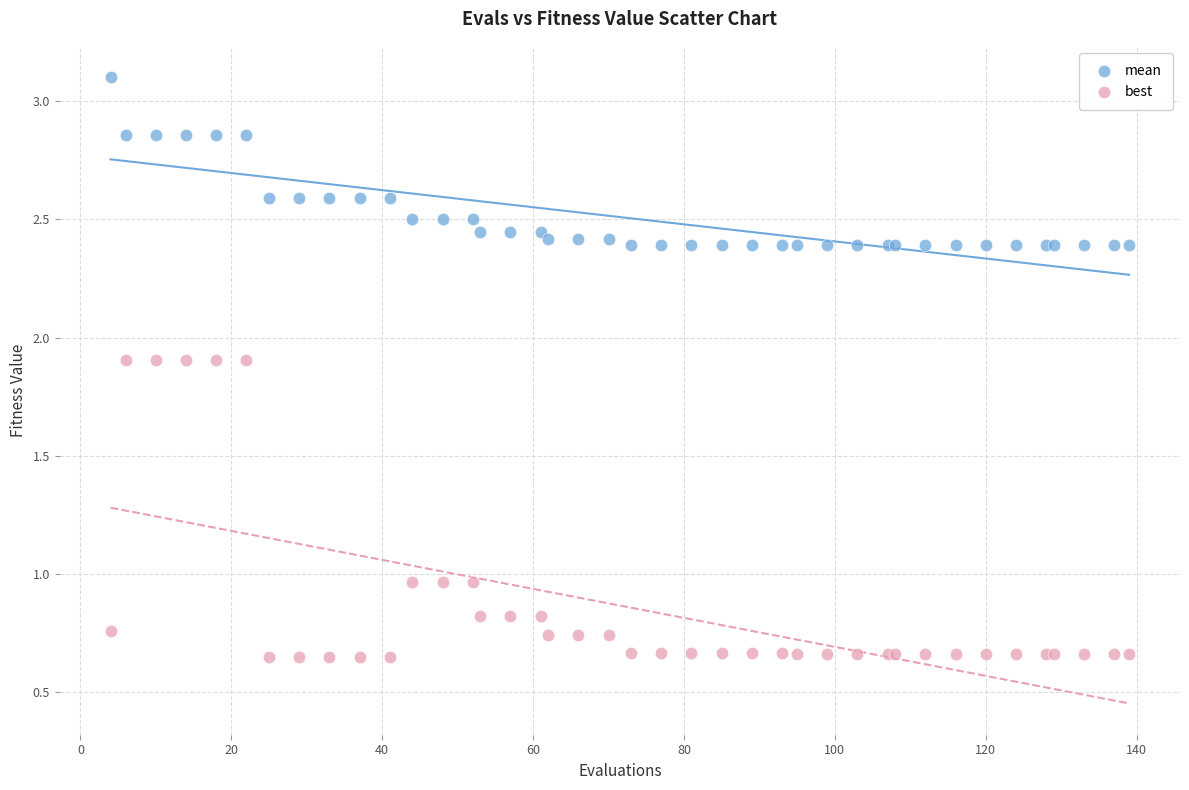

Which series has the largest Y range (max minus min)?

best